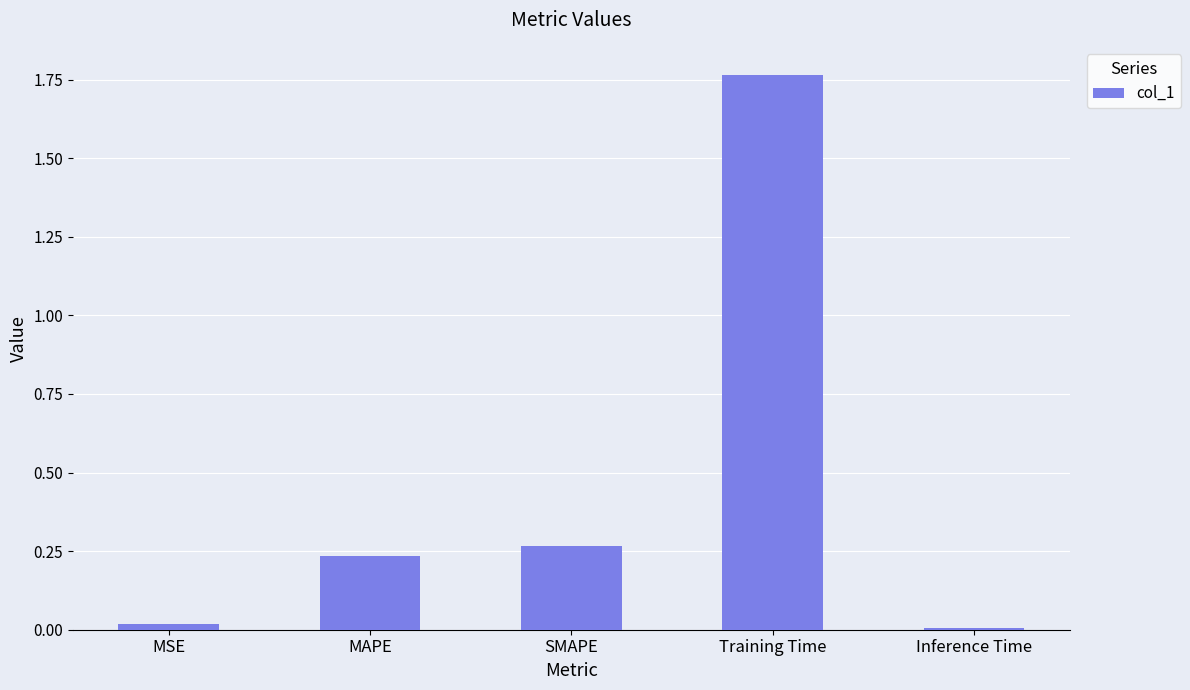

What position from the left is Training Time?

4